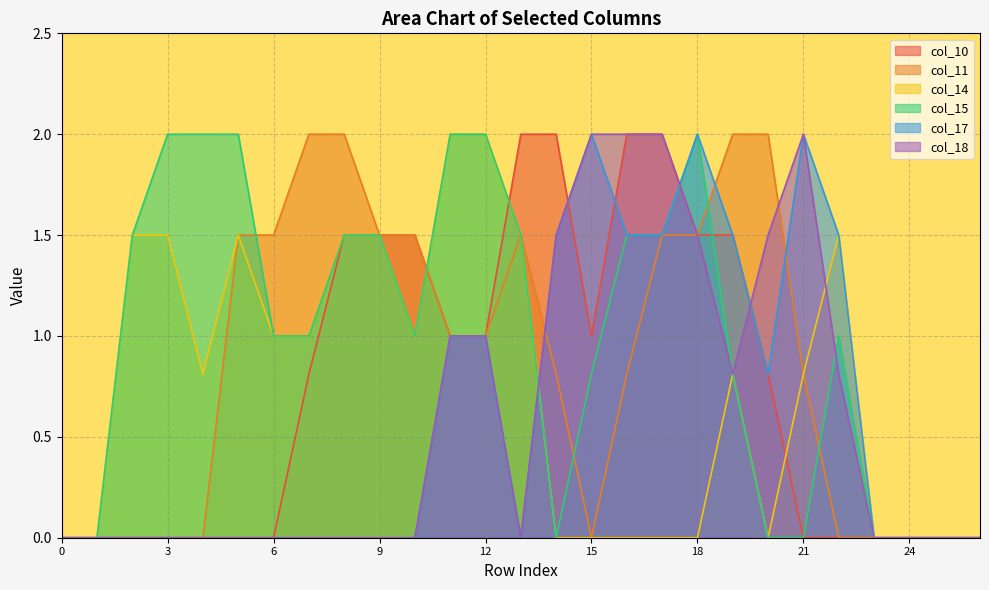

At which category is the sum across all series the highest?

17